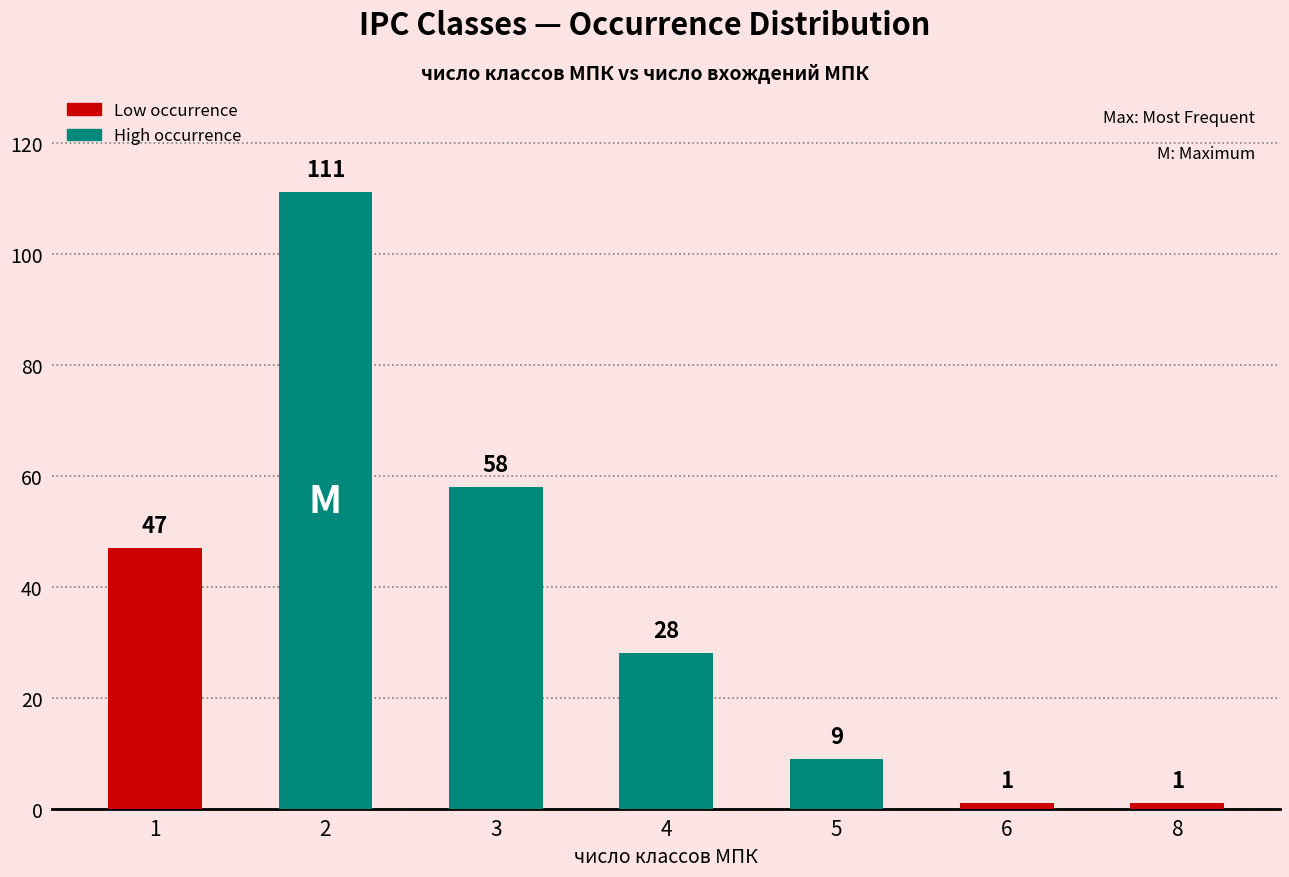

What value does the data have at 5, to the nearest 5?

10